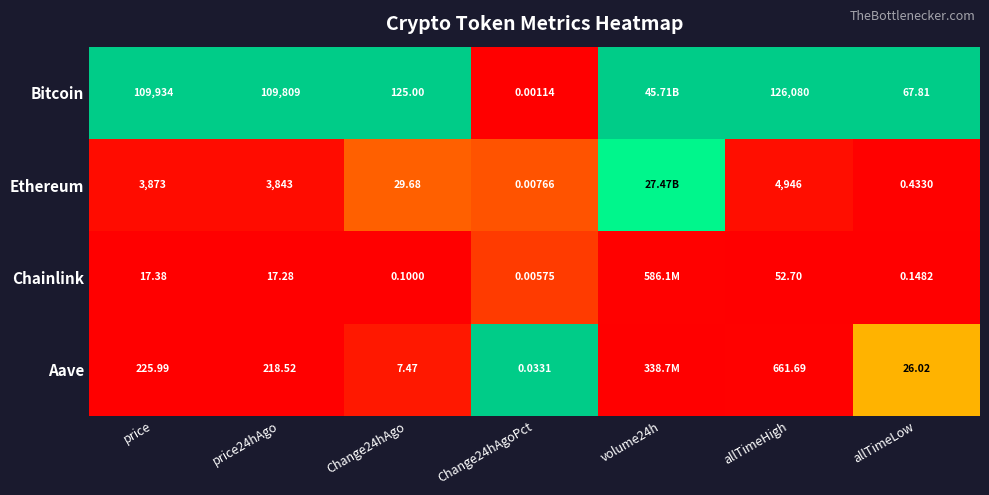

Is the value of Bitcoin at Change24hAgo greater than the value of Aave at allTimeHigh?

No